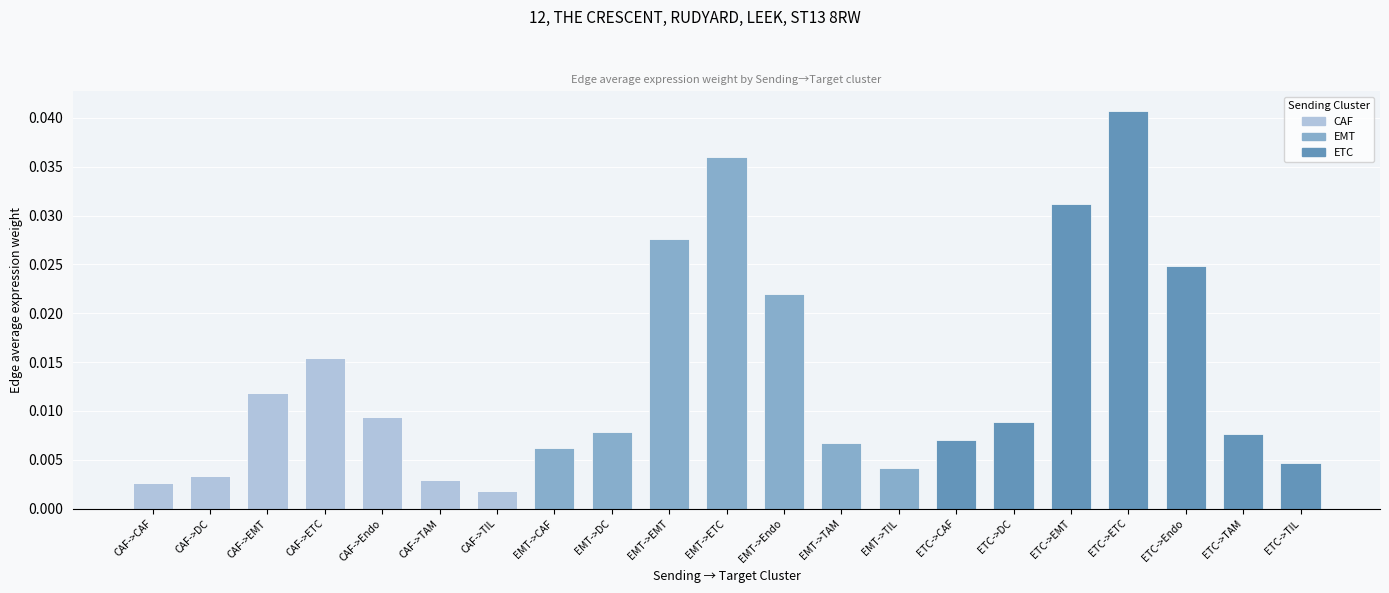

Between EMT->ETC and ETC->DC, which is larger?

EMT->ETC